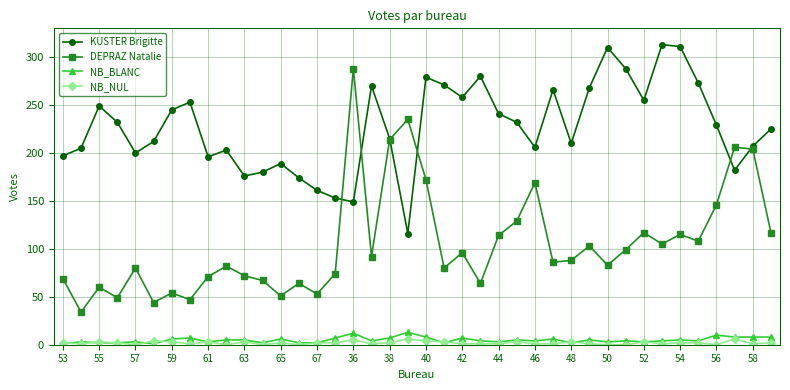

How many interior local valleys does the KUSTER Brigitte series have?

10